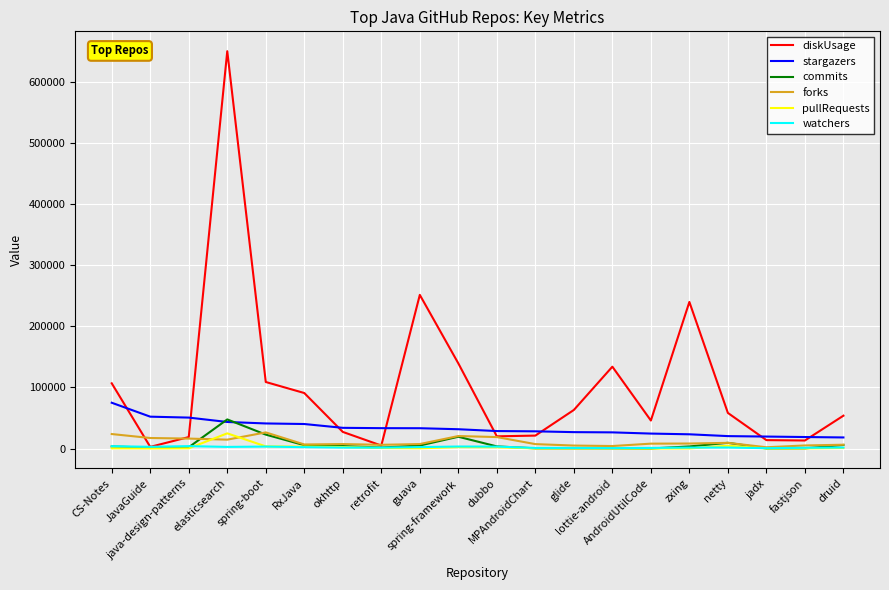

What is the highest value of the diskUsage series?

650336